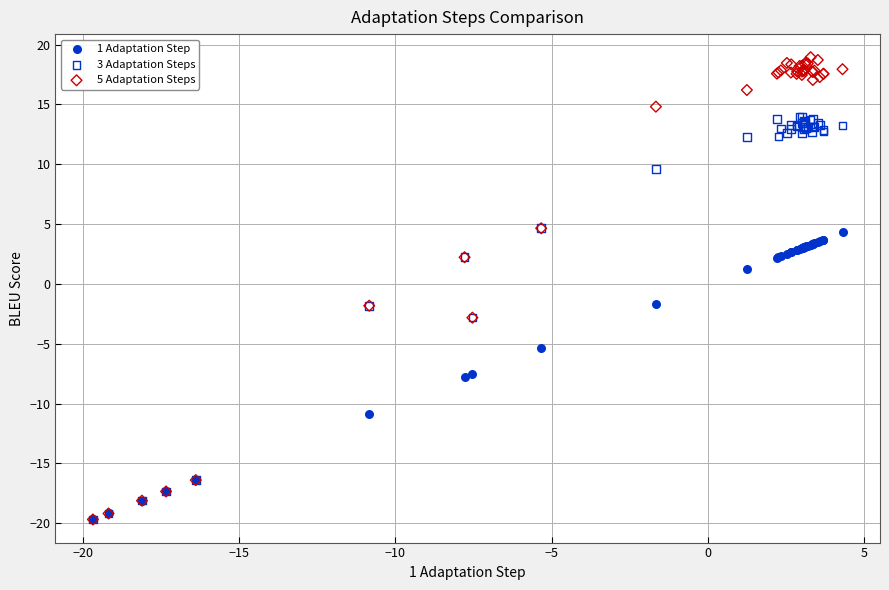

Which series contains the highest Y value?

5 Adaptation Steps